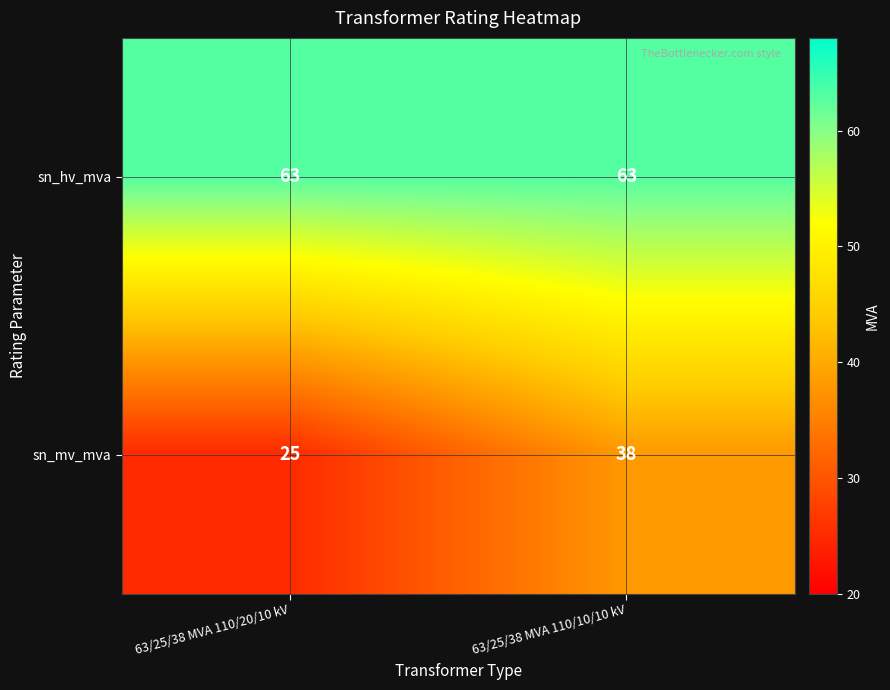

List the series in order of their peak value, highest first.

sn_hv_mva, sn_mv_mva